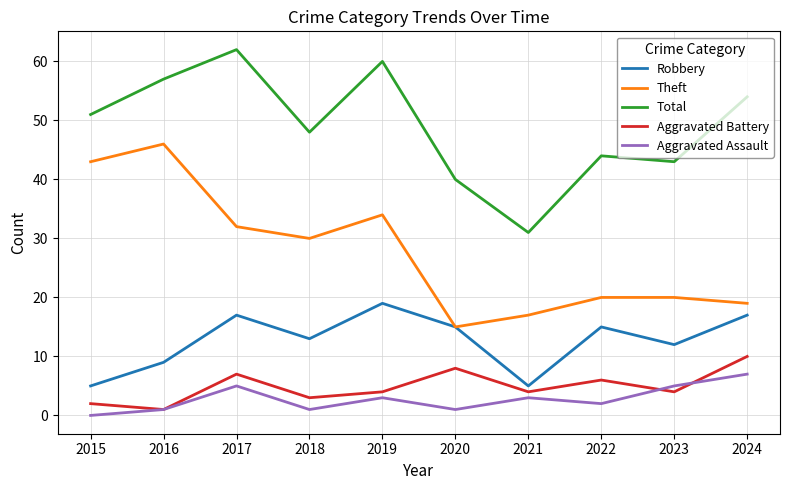

At which label does Total reach its minimum?

2021